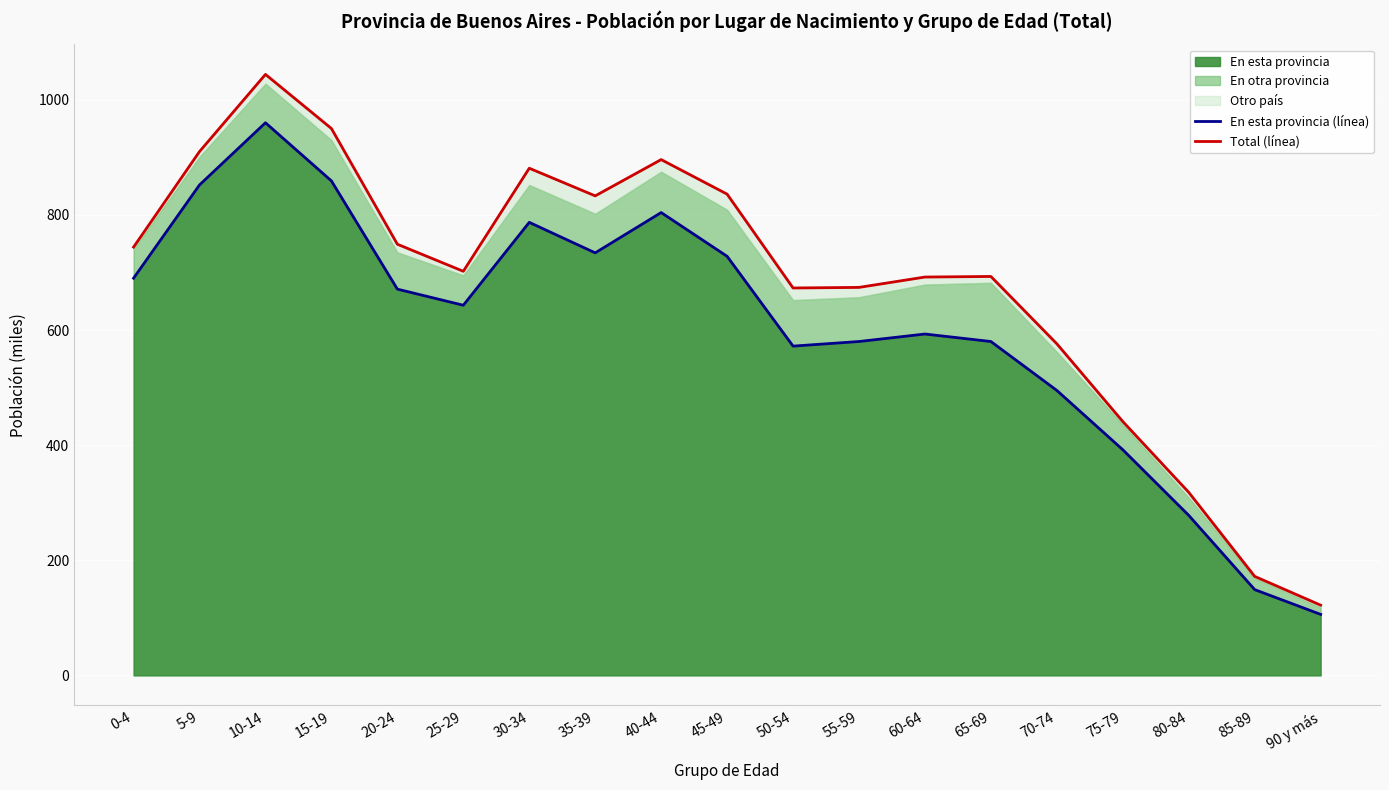

Between 60-64 and 70-74, which is larger?

60-64